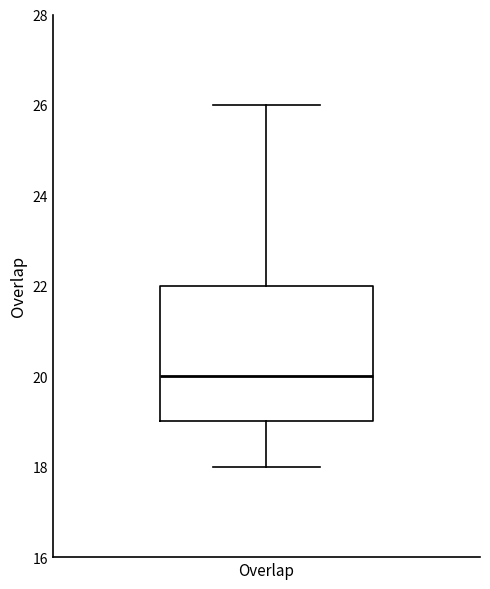

Read this box plot against the y-axis: the position of the median line, the range covered by the box, and the ends of both whiskers. The values are not printed on the chart, so give them approximately, as read against the axis.

median 20, box 19 to 22, whiskers 18 to 26